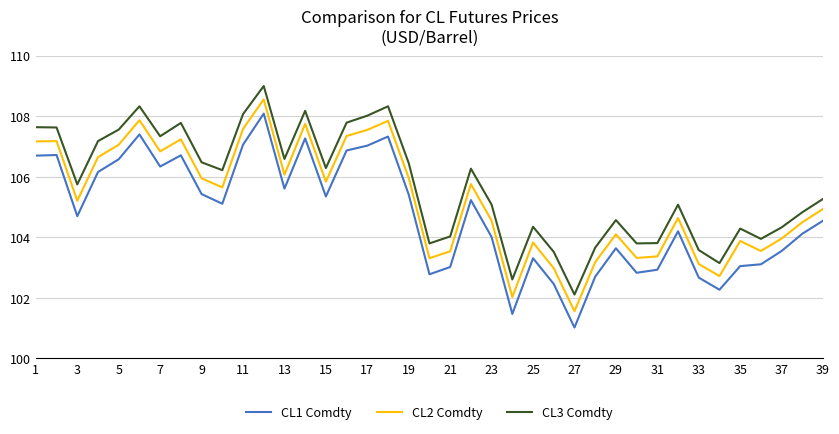

Which series has the largest total across all categories?

CL3 Comdty